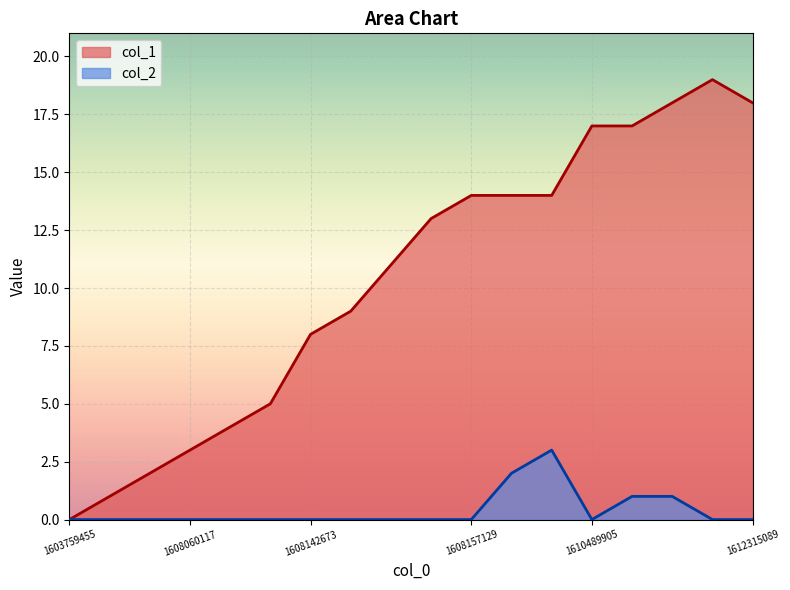

Where does the col_1 series first go above 13?

1608157129